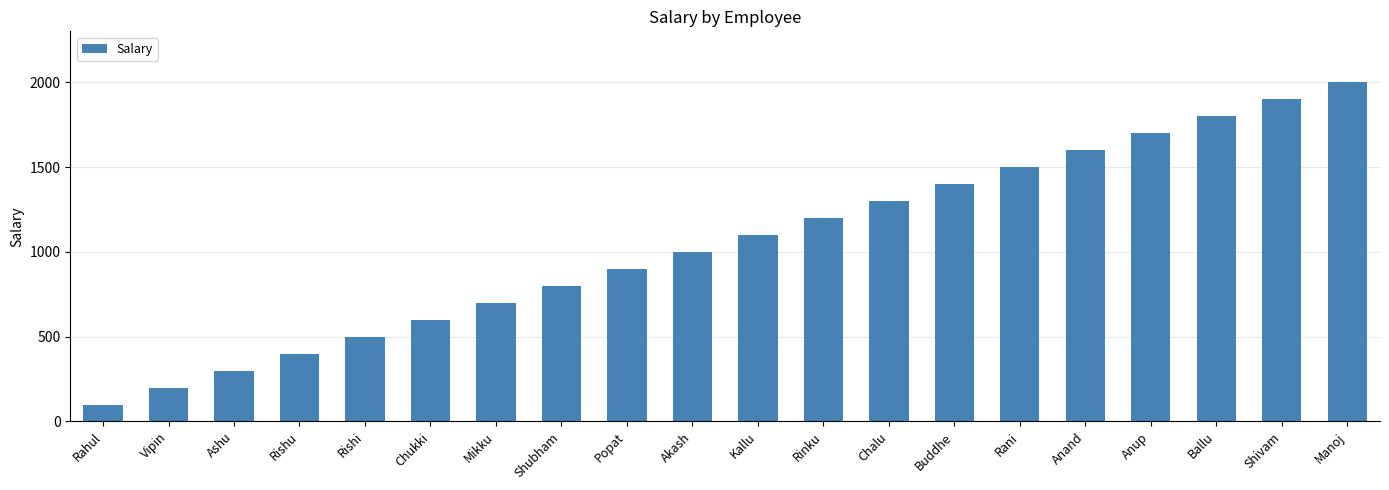

What is the label of the 16th bar from the left?

Anand